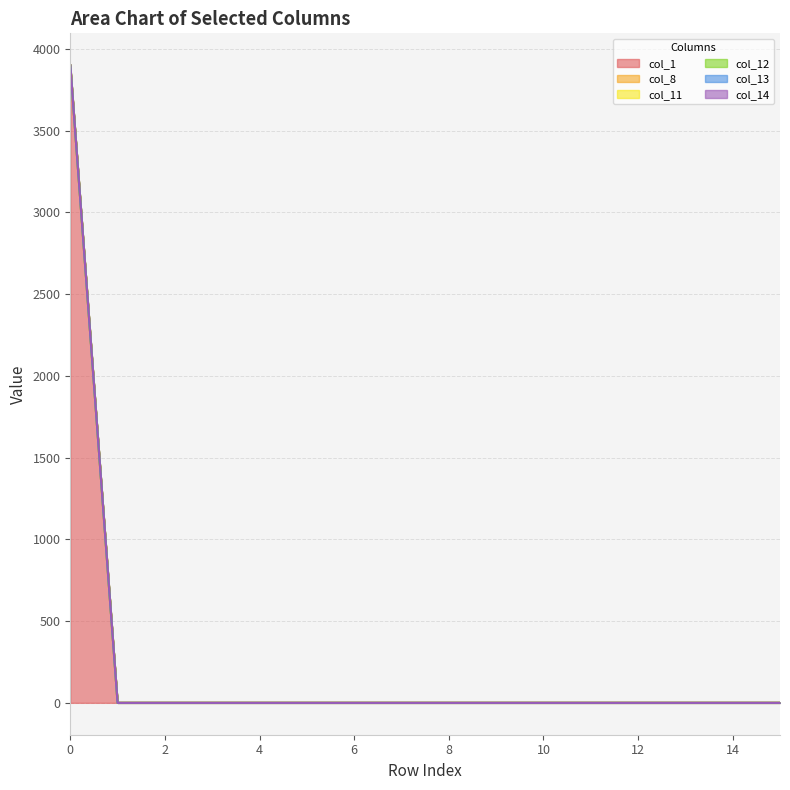

True or false: col_14 has more than 1 interior local peaks.

False